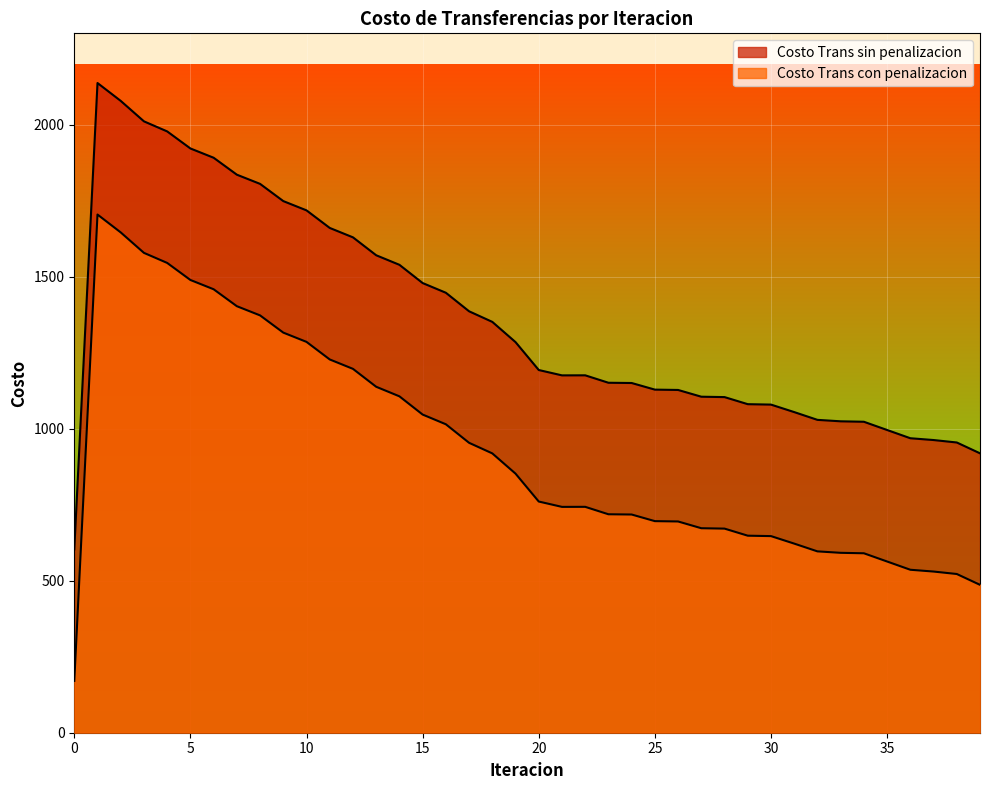

At 0, list the series in order from largest to smallest.

Costo Trans sin penalizacion, Costo Trans con penalizacion